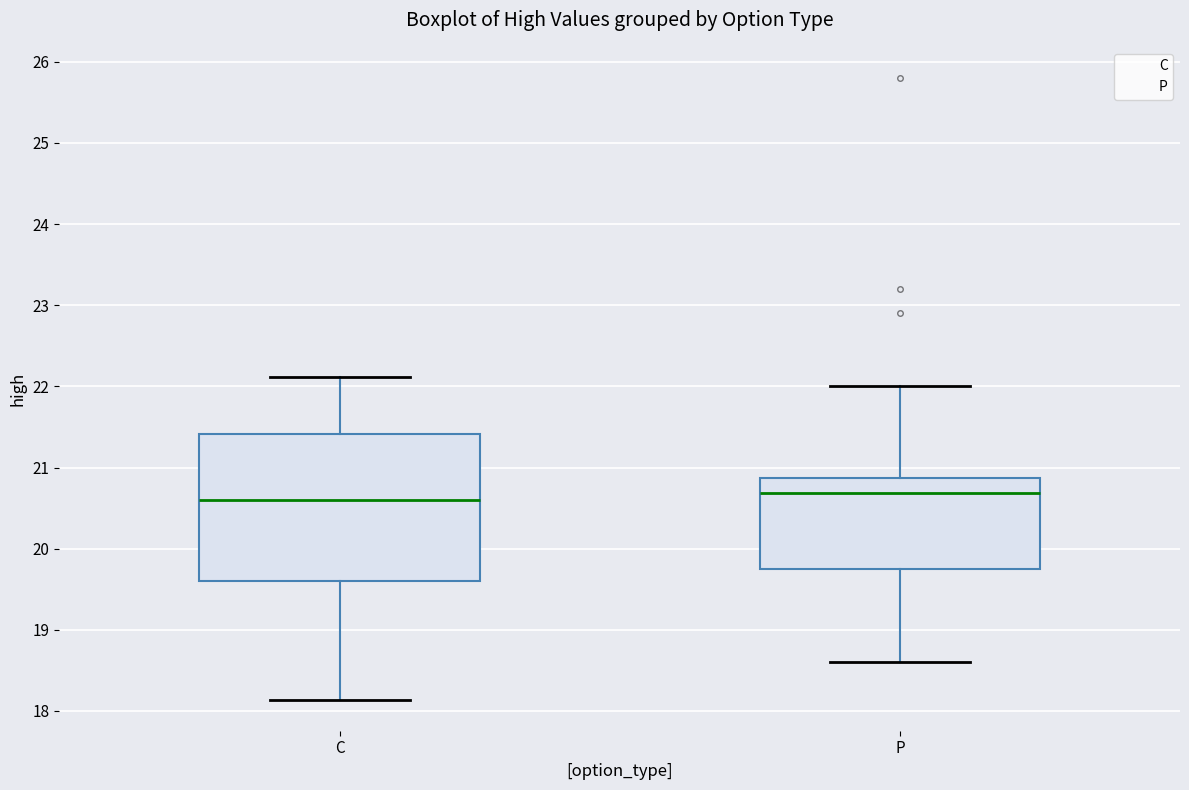

Where is the upper edge of the box for P on the y-axis? The values are not printed on the chart, so give them approximately, as read against the axis.

20.9